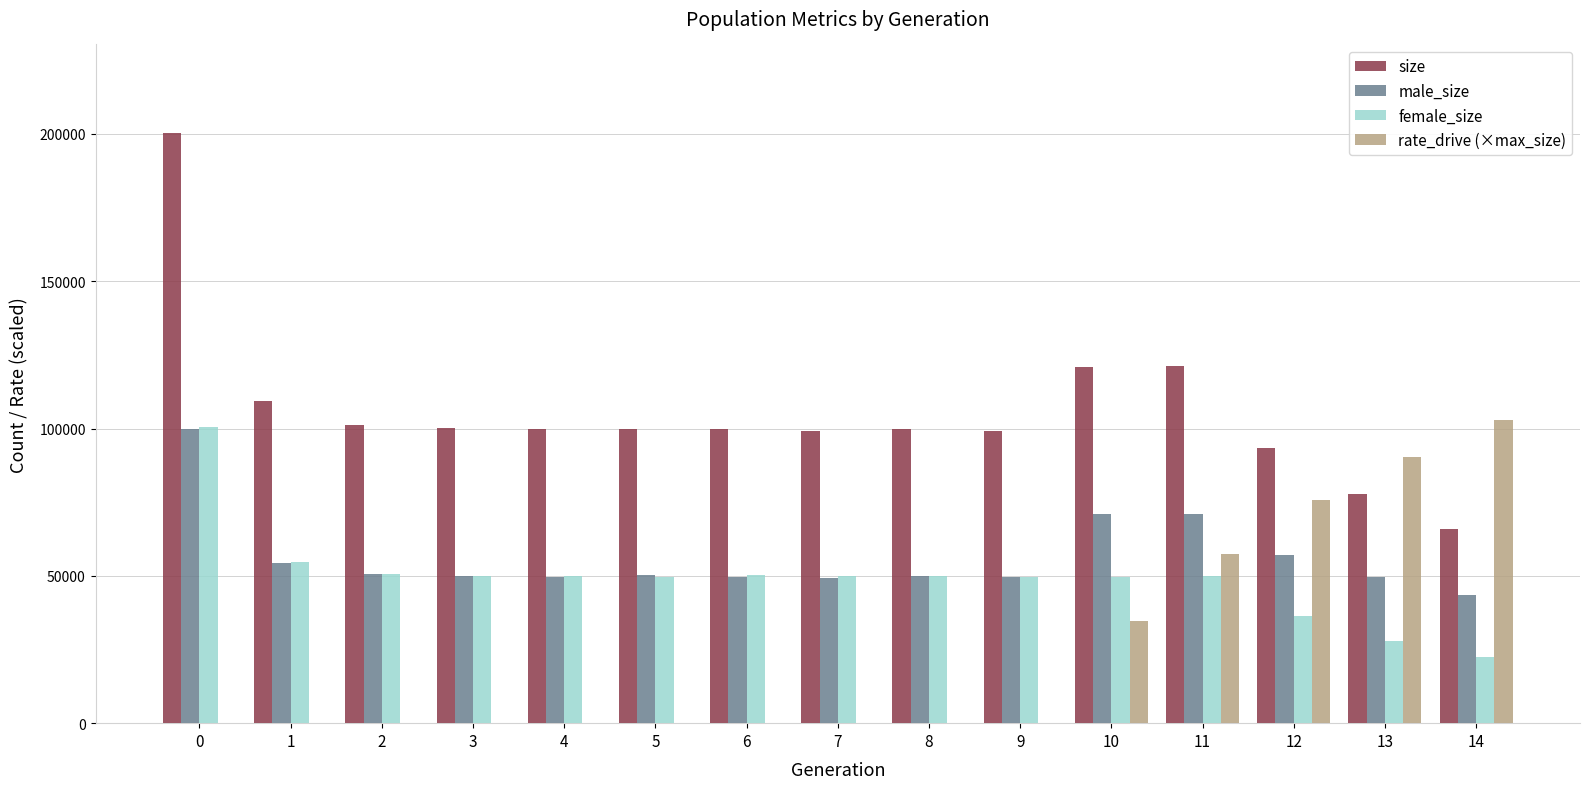

Which series changed the most between 0 and 1?

size